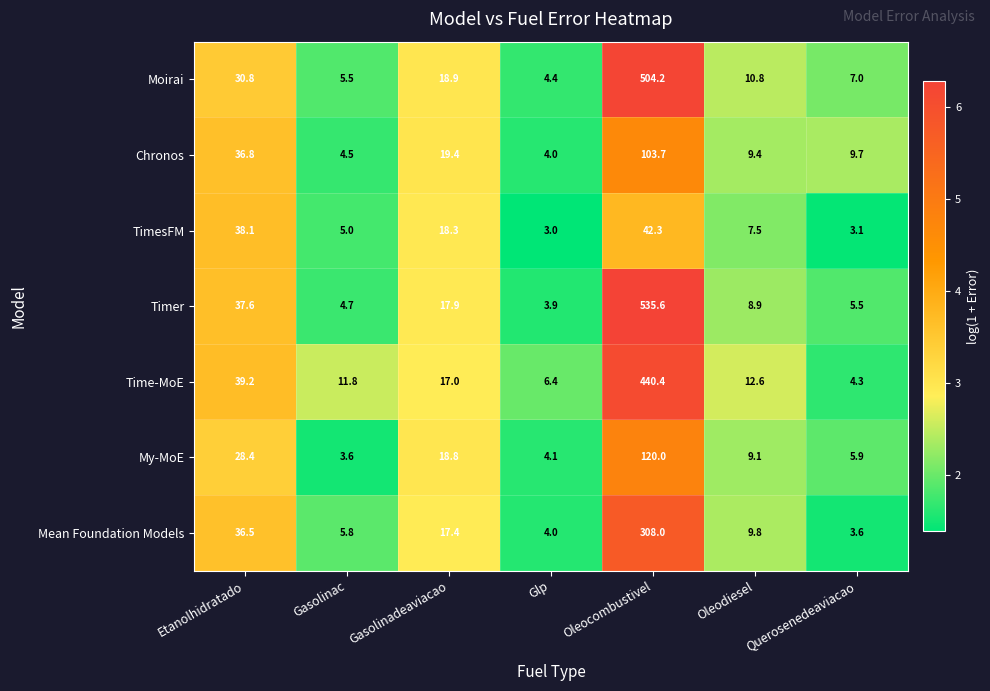

Where does the Moirai series first go above 10?

Etanolhidratado